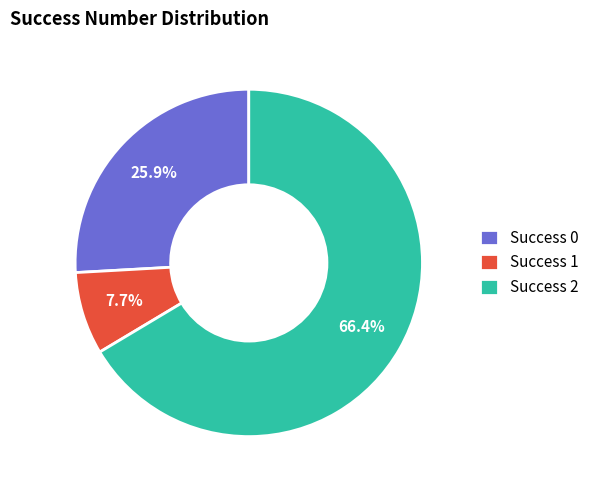

Which has a higher value, Success 1 or Success 2?

Success 2